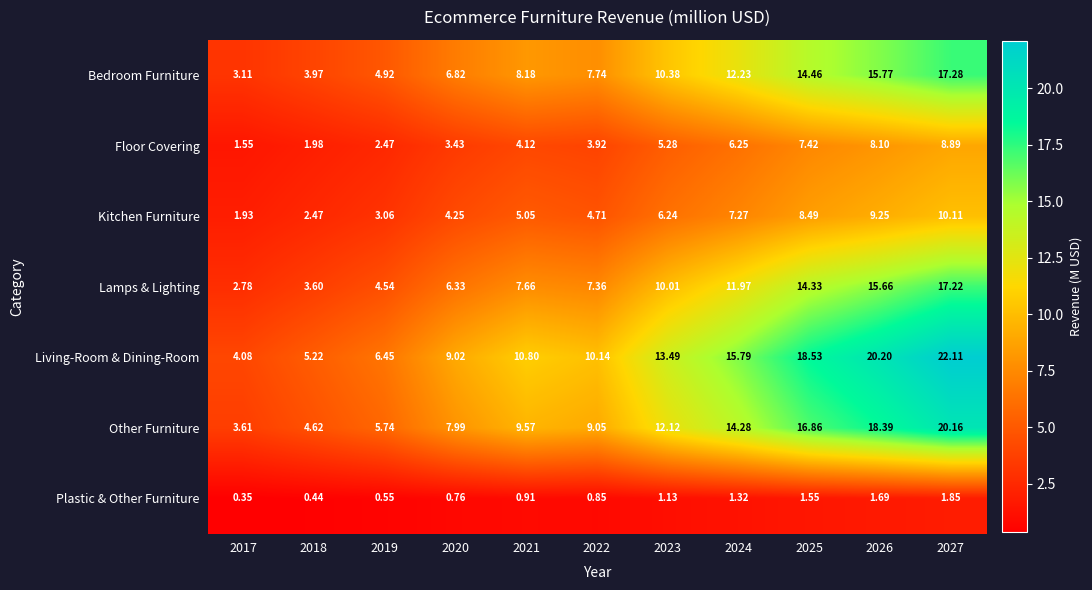

Rank the series at 2027 from highest to lowest value.

Living-Room & Dining-Room, Other Furniture, Bedroom Furniture, Lamps & Lighting, Kitchen Furniture, Floor Covering, Plastic & Other Furniture